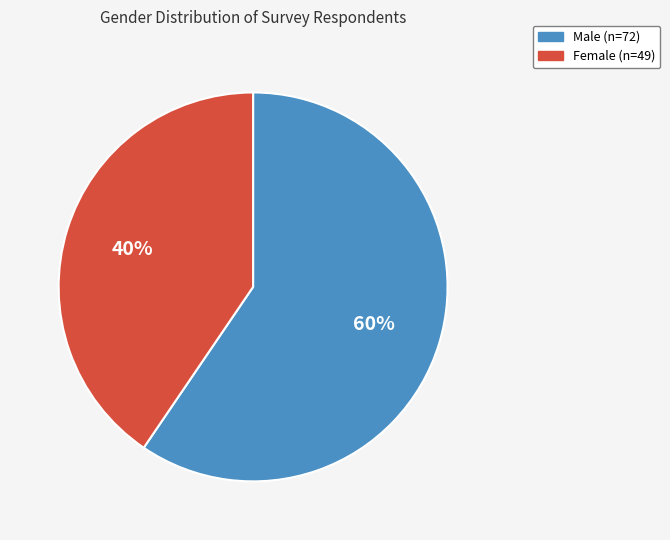

Combined, do Female and Male account for over 50%?

Yes